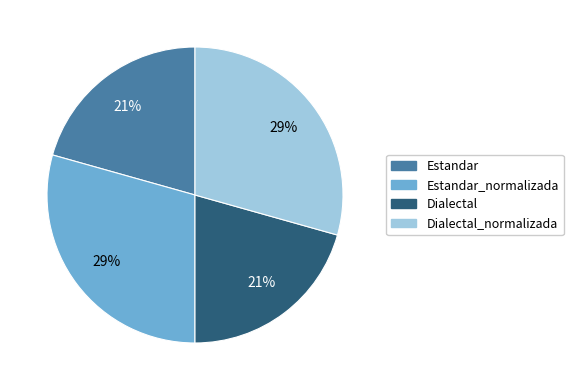

To the nearest percent, what is the average slice percentage?

25%